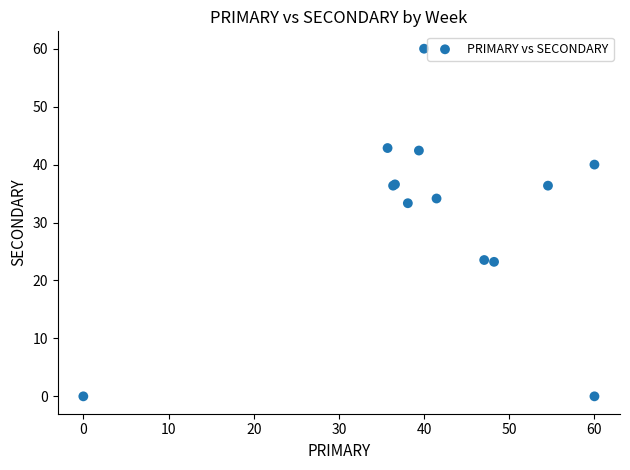

What Y value in the scatter plot is closest to 30?

33.3